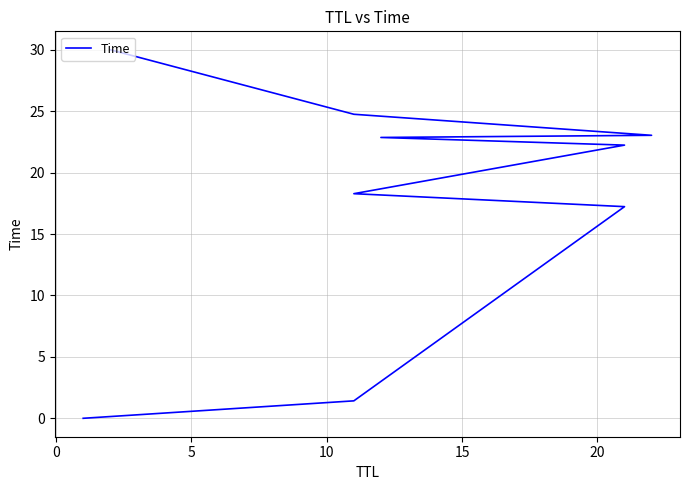

Which has a higher value, −5 or 15?

15